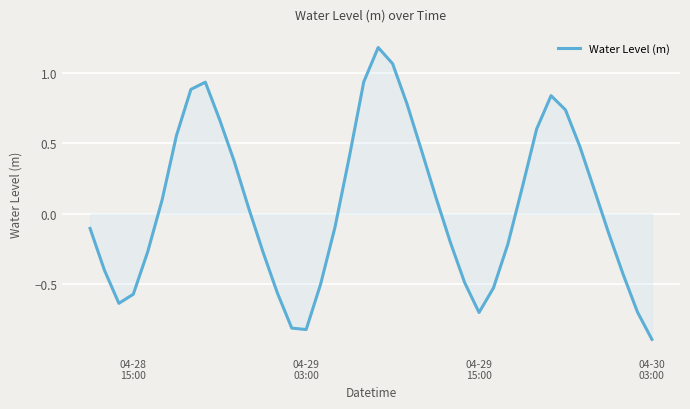

What is the smallest value displayed?

-0.9